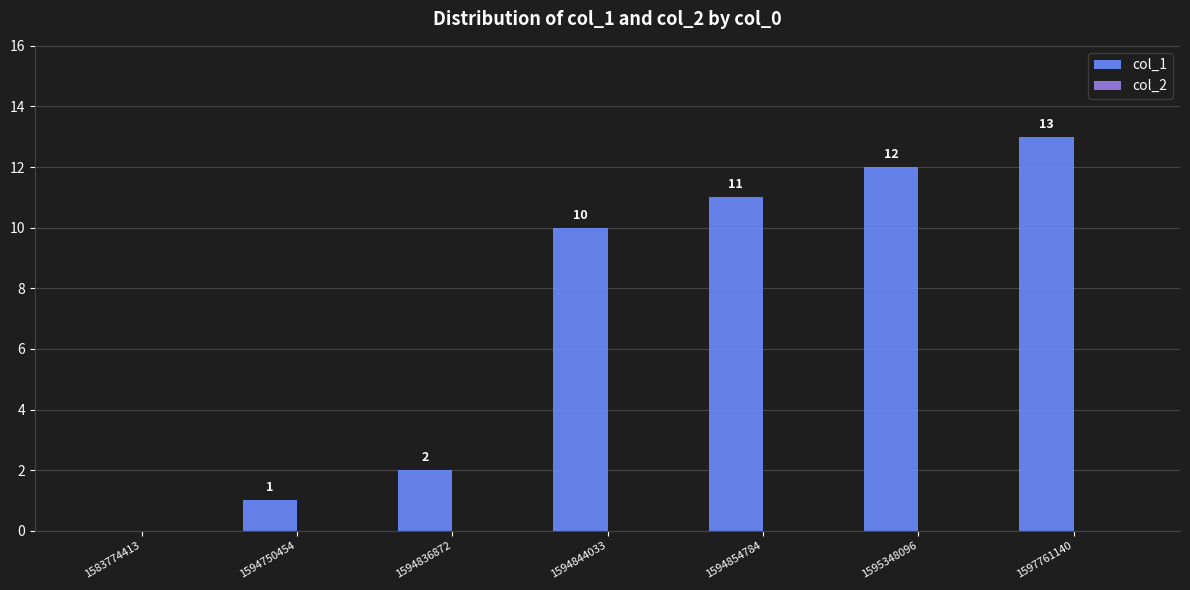

True or false: the data shows 0 at 1583774413.

True